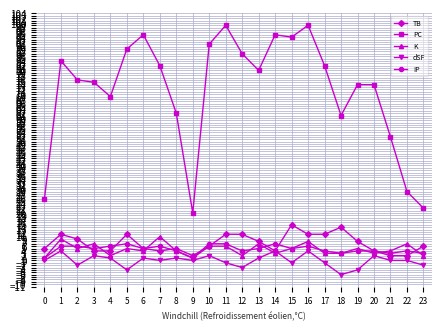

At which label is dSF closest to -1?

11